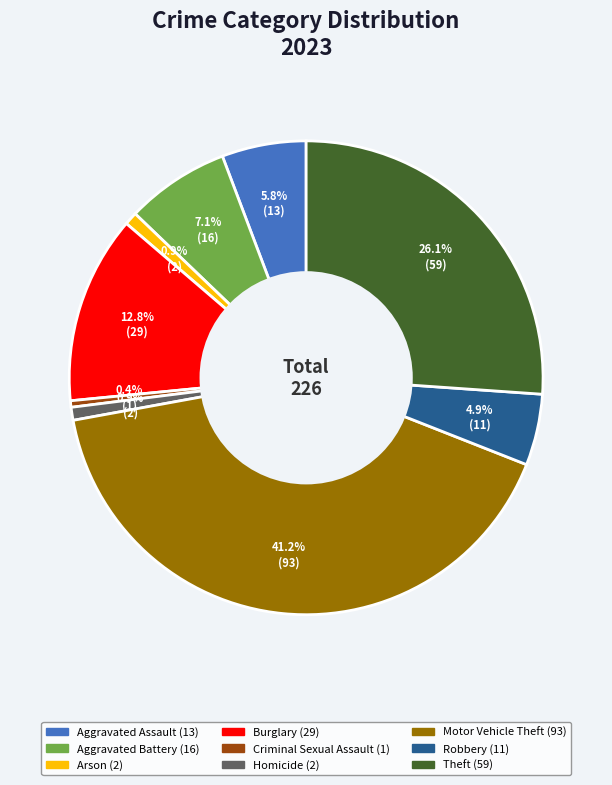

What is the largest slice in the pie chart?

Motor Vehicle Theft